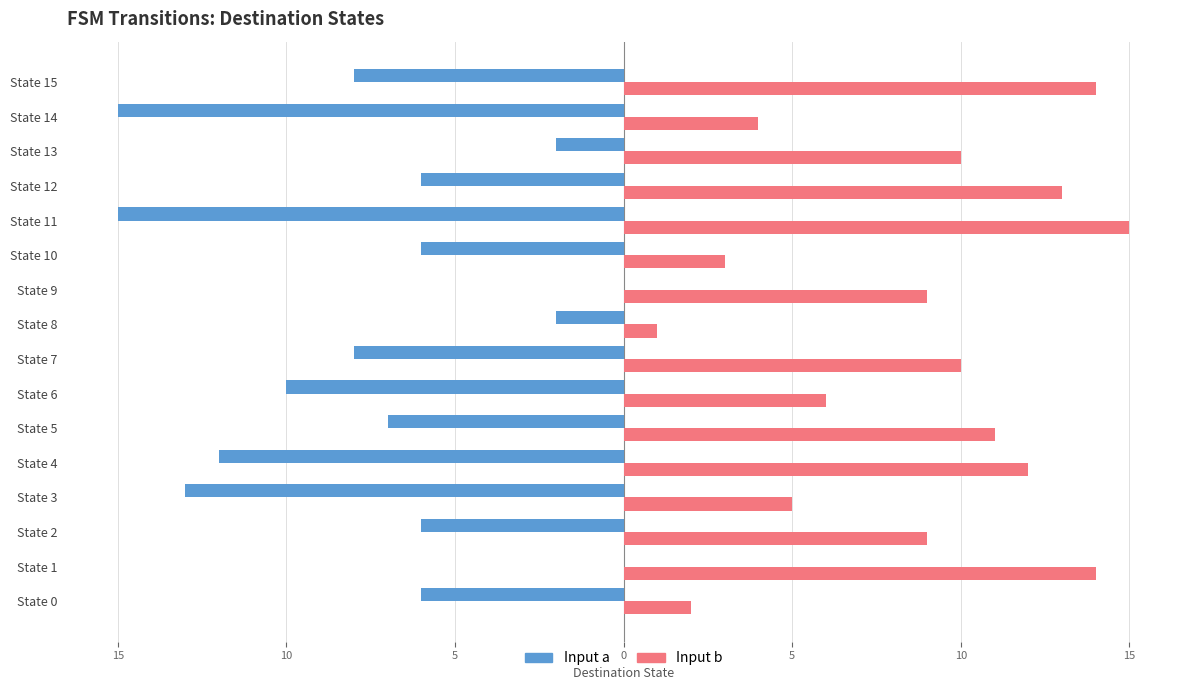

What is the value of the Input a bar at the 12th from the left?

-15